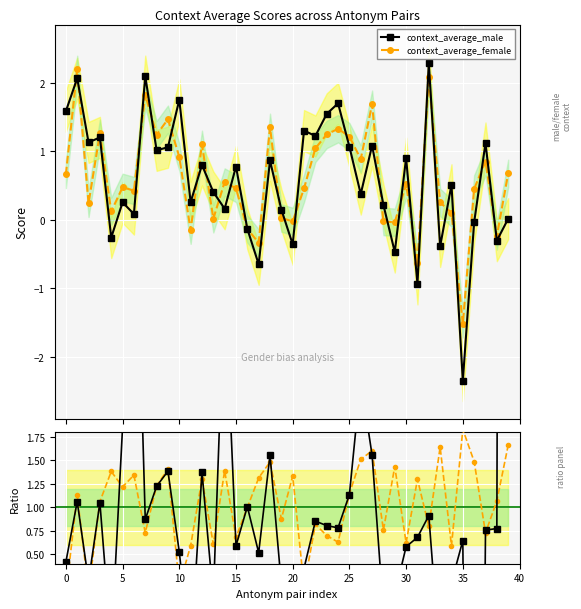

What is the sum of the context_average_female values at 33 and 35?

-1.3